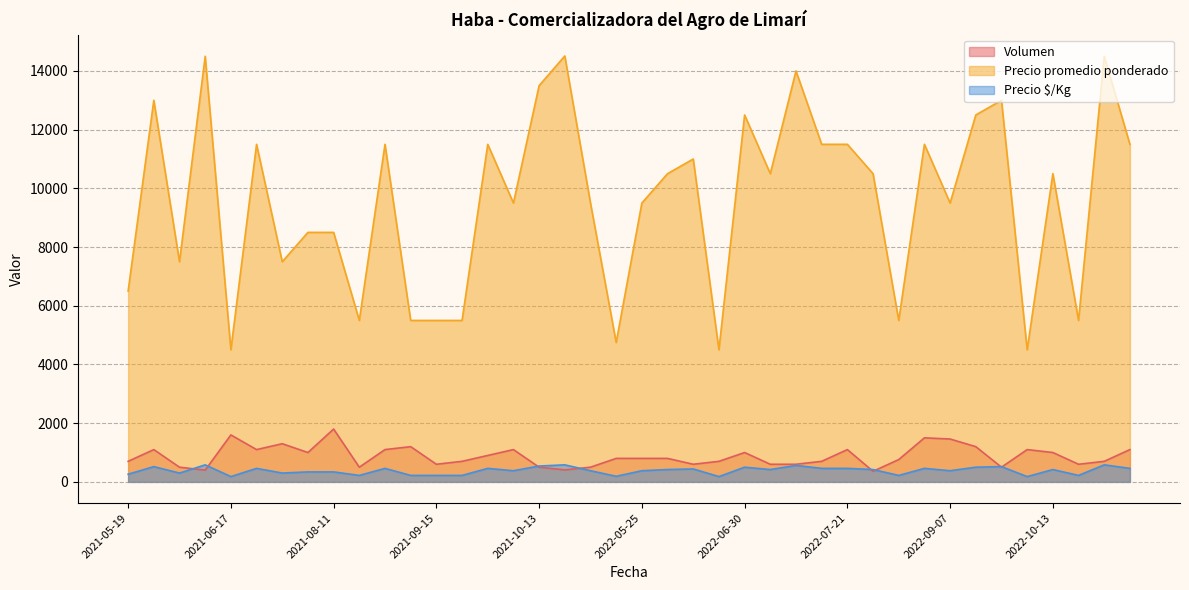

At which label is Precio promedio ponderado closest to 9505?

2021-09-30